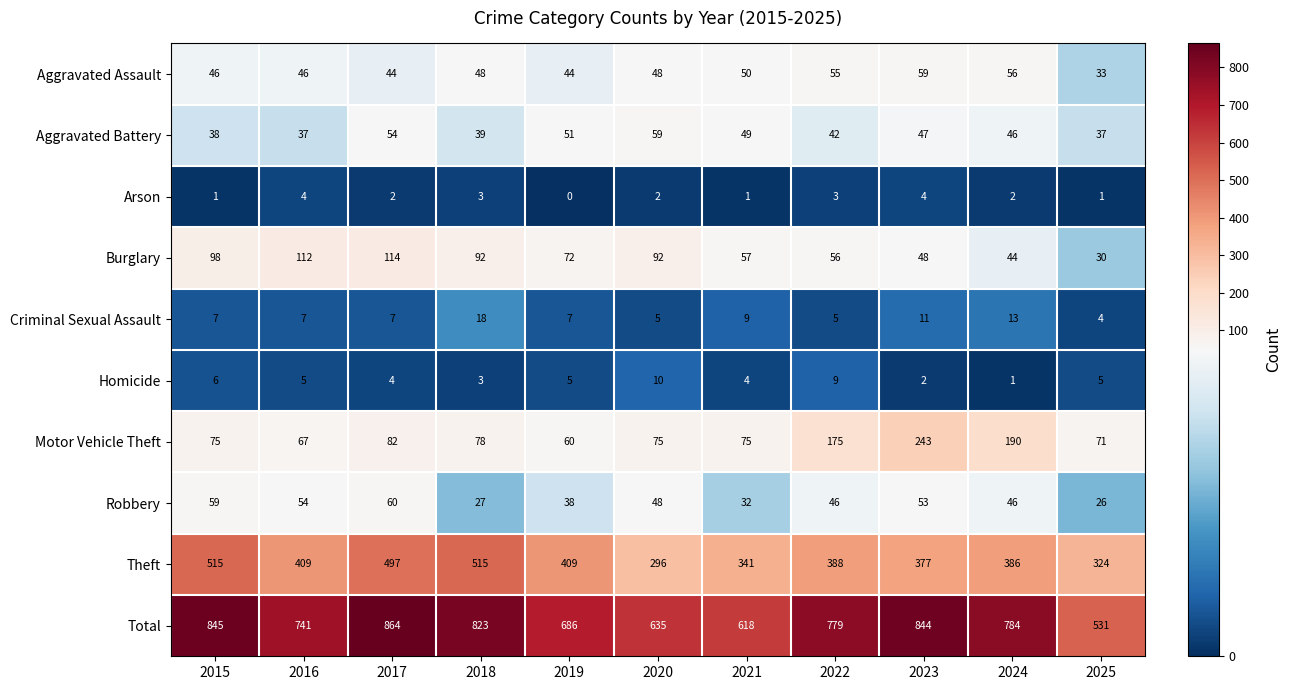

Which label corresponds to the largest value in the chart?

2017